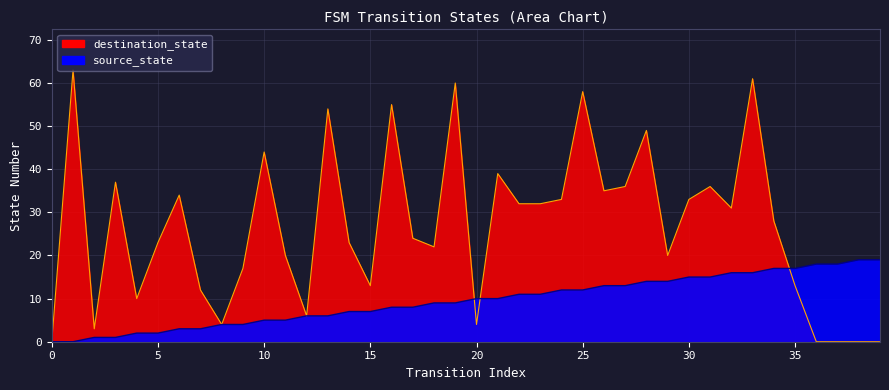

Reading left to right, list all the values displayed in this chart.

source_state: 0	0	1	1	2	2	3	3	4	4	5	5	6	6	7	7	8	8	9	9	10	10	11	11	12	12	13	13	14	14	15	15	16	16	17	17	18	18	19	19
destination_state: 0	63	3	37	10	23	34	12	4	17	44	20	6	54	23	13	55	24	22	60	4	39	32	32	33	58	35	36	49	20	33	36	31	61	28	13	0	0	0	0